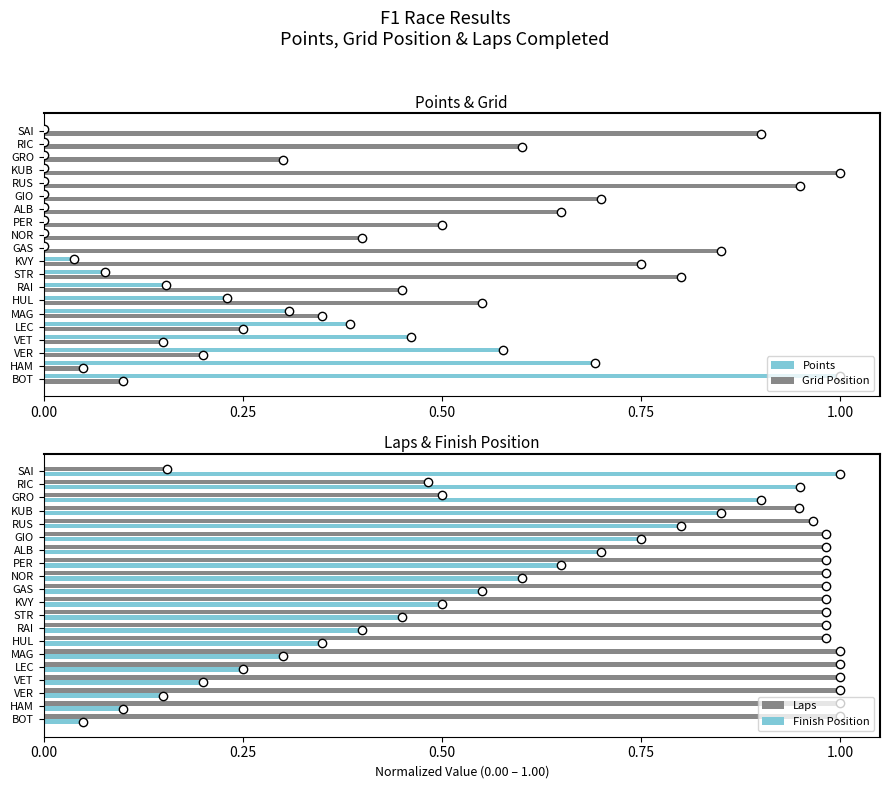

What are all the series names shown in the legend?

Points, Grid Position, Laps, Finish Position